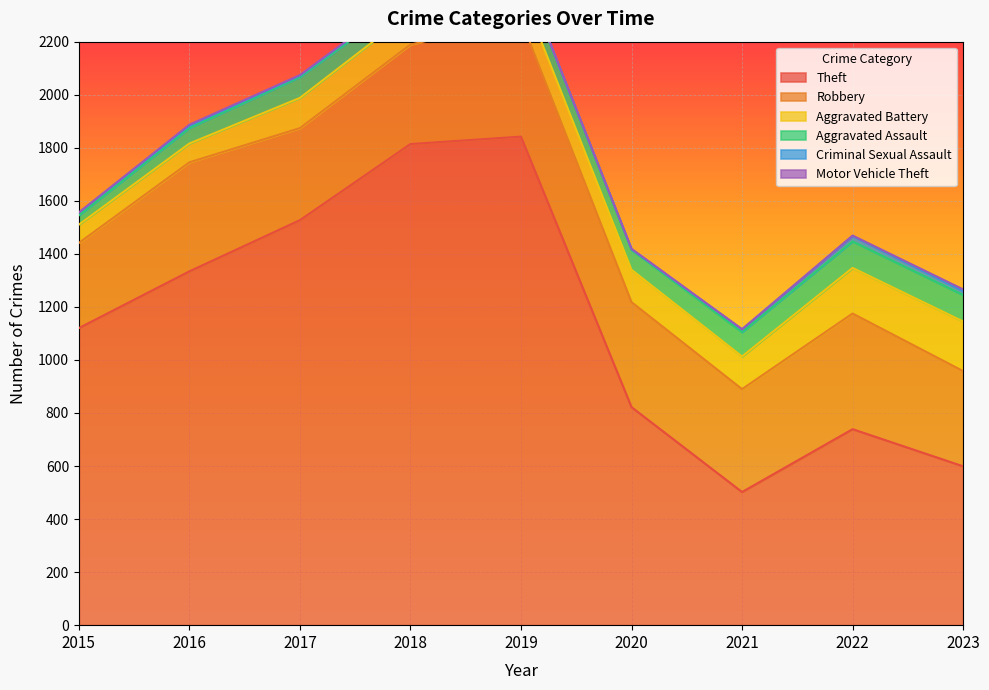

True or false: Aggravated Battery and Motor Vehicle Theft intersect in this chart.

False